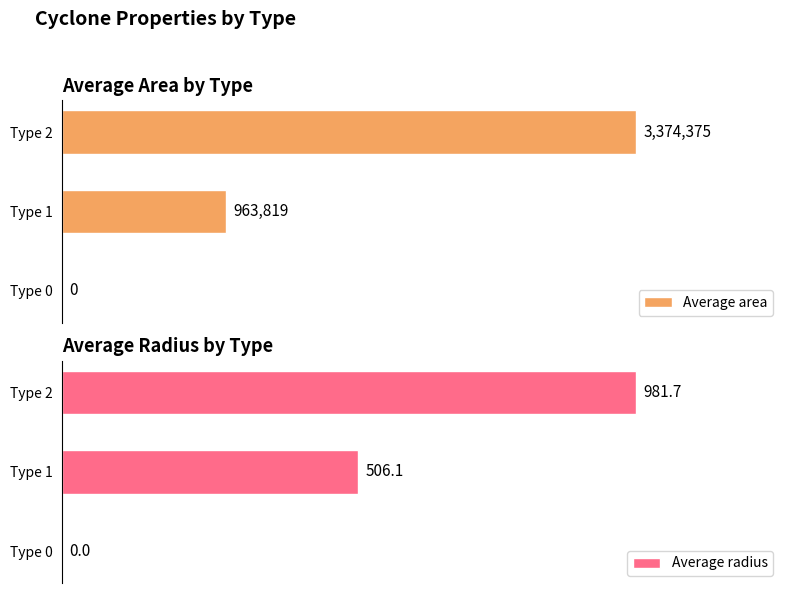

At which label is Average radius closest to 490?

Type 1